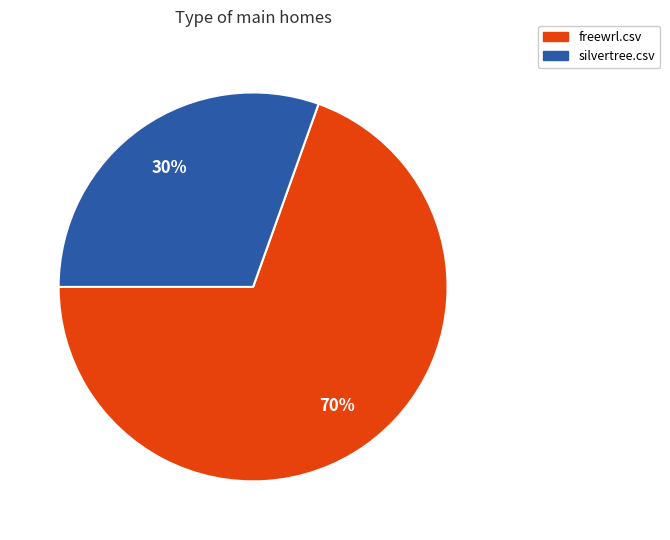

To the nearest percent, what is the average slice percentage?

50%